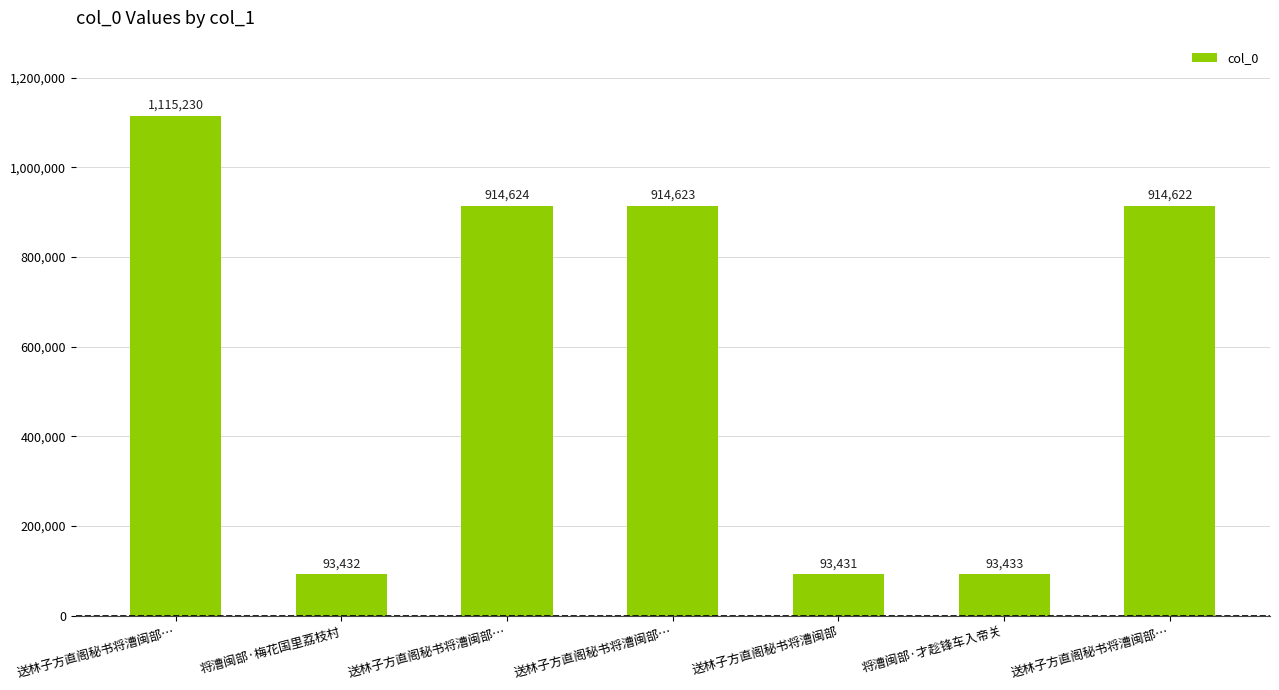

Reading left to right, transcribe all the data shown in this chart.

1115230	93432	914624	914623	93431	93433	914622